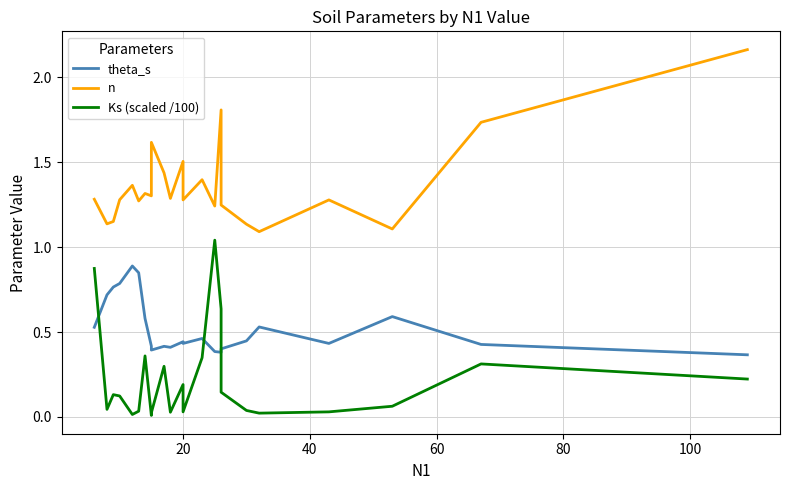

The Ks (scaled /100) series shows 0.9 at 15. True or false?

False